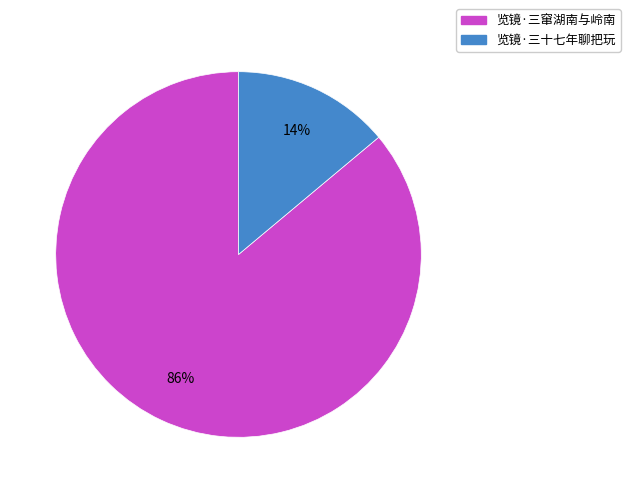

Between 览镜·三窜湖南与岭南 and 览镜·三十七年聊把玩, which is larger?

览镜·三窜湖南与岭南